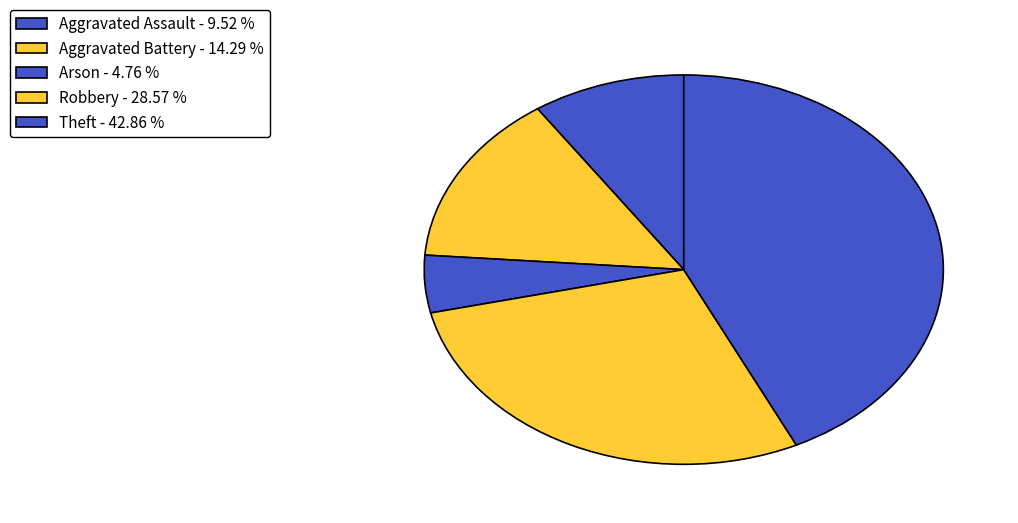

Which slice is the largest?

Theft